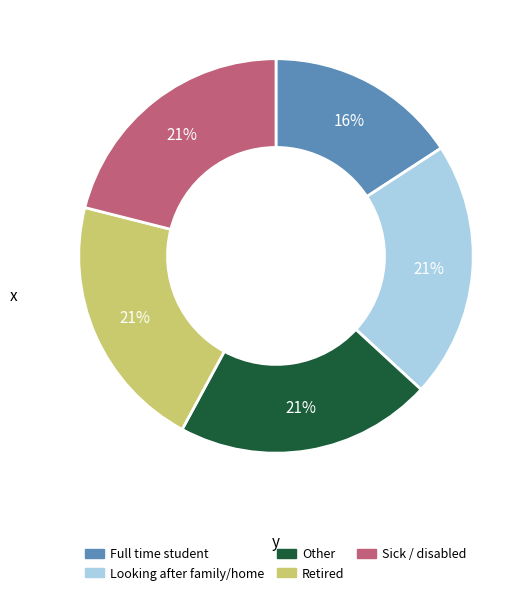

Is it true that Other is 28% of the pie?

False